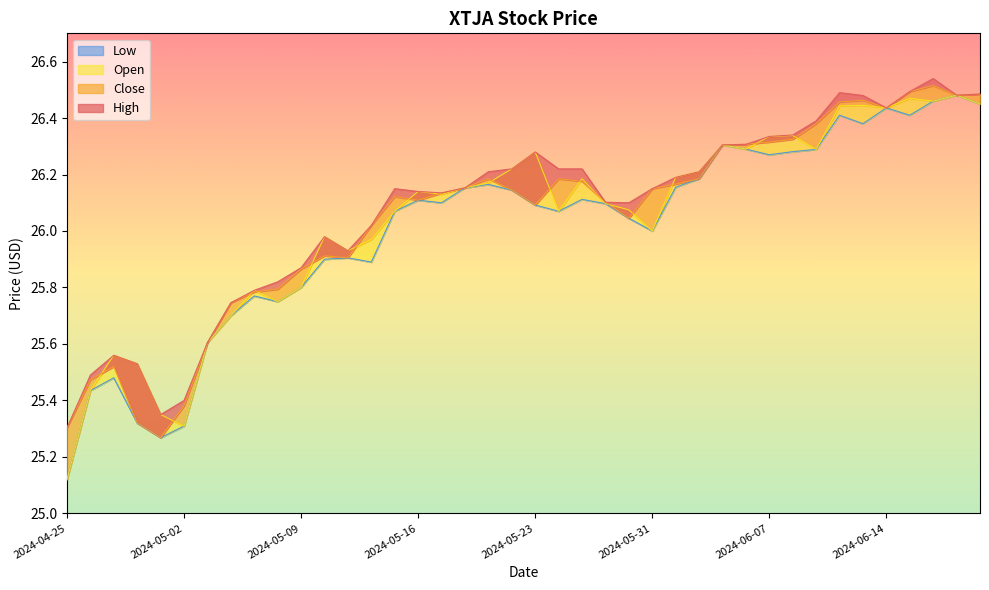

Between 2024-05-21 and 2024-05-20, which is larger?

2024-05-21